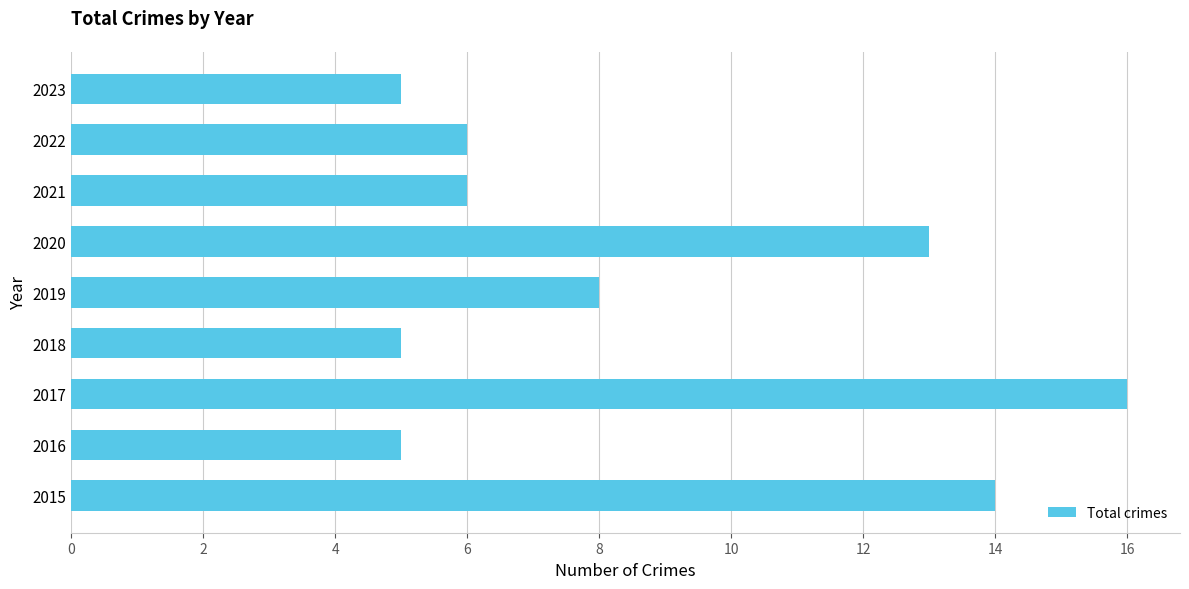

Between 2022 and 2018, which is larger?

2022